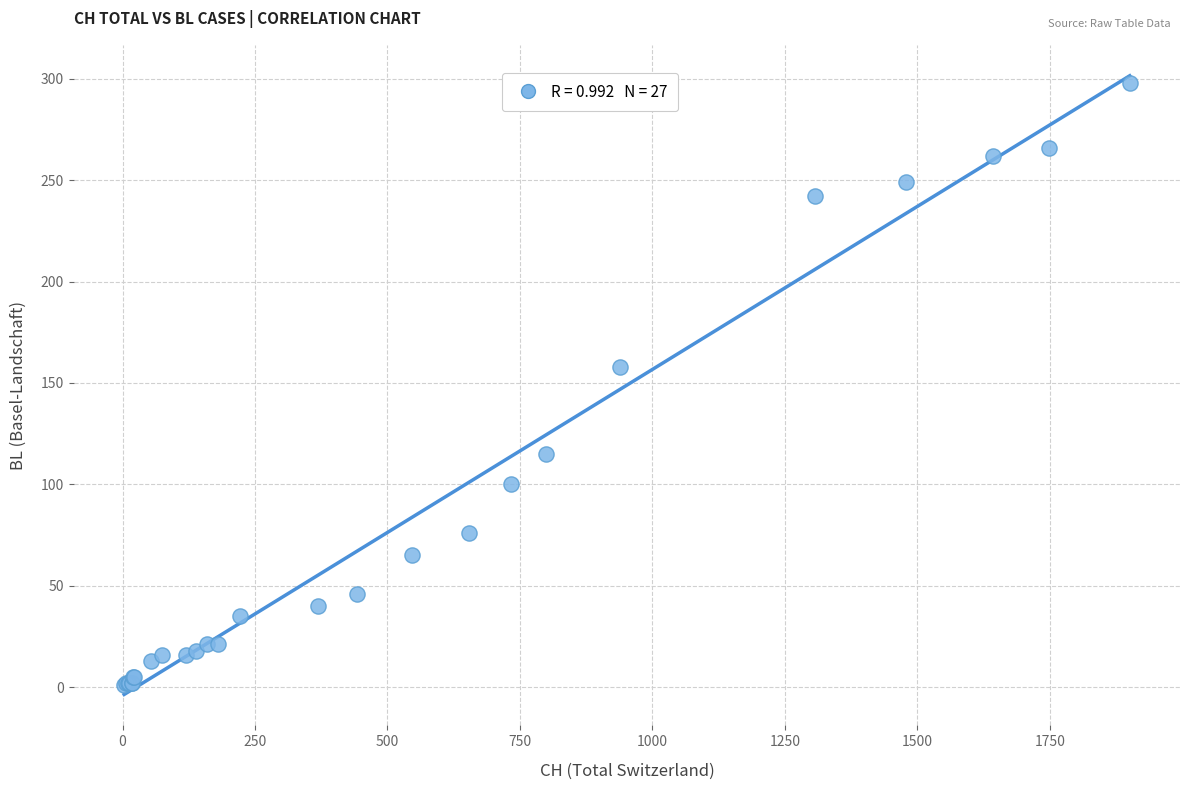

What Y value in the scatter plot is closest to 149?

158